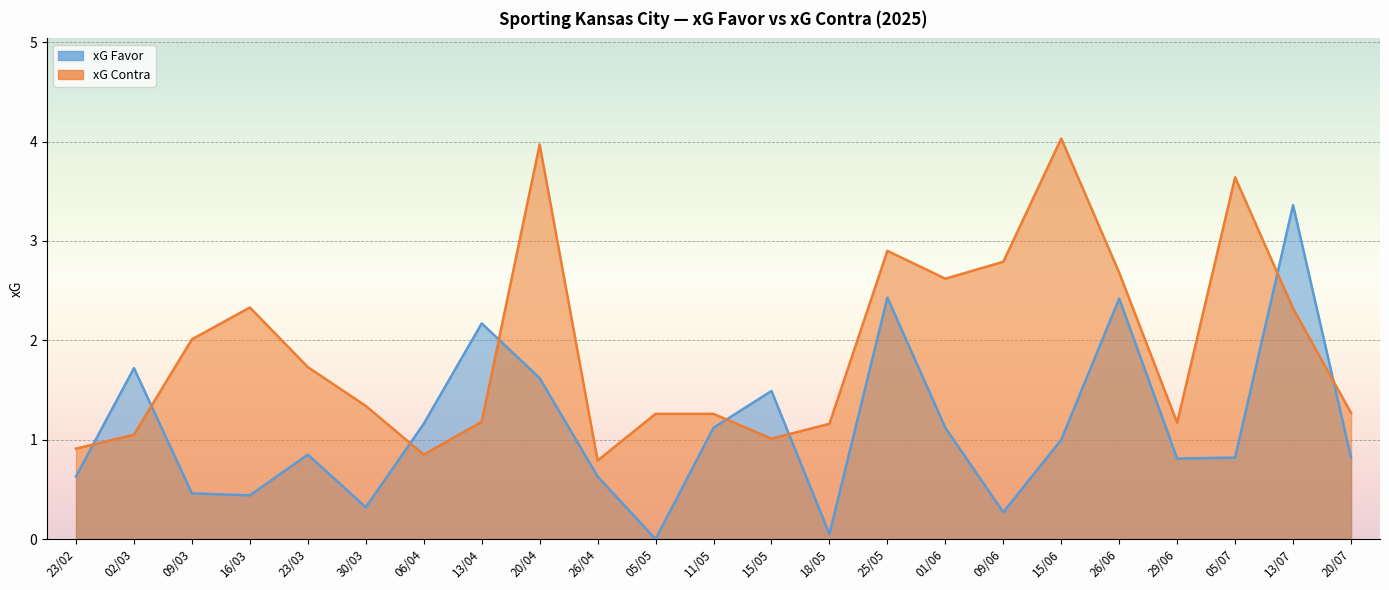

Reading left to right, extract all data points from this chart.

xG Favor: 0.6	1.7	0.5	0.4	0.8	0.3	1.2	2.2	1.6	0.6	0.0	1.1	1.5	0.1	2.4	1.1	0.3	1.0	2.4	0.8	0.8	3.4	0.8
xG Contra: 0.9	1.1	2.0	2.3	1.7	1.3	0.8	1.2	4.0	0.8	1.3	1.3	1.0	1.2	2.9	2.6	2.8	4.0	2.7	1.2	3.6	2.3	1.3